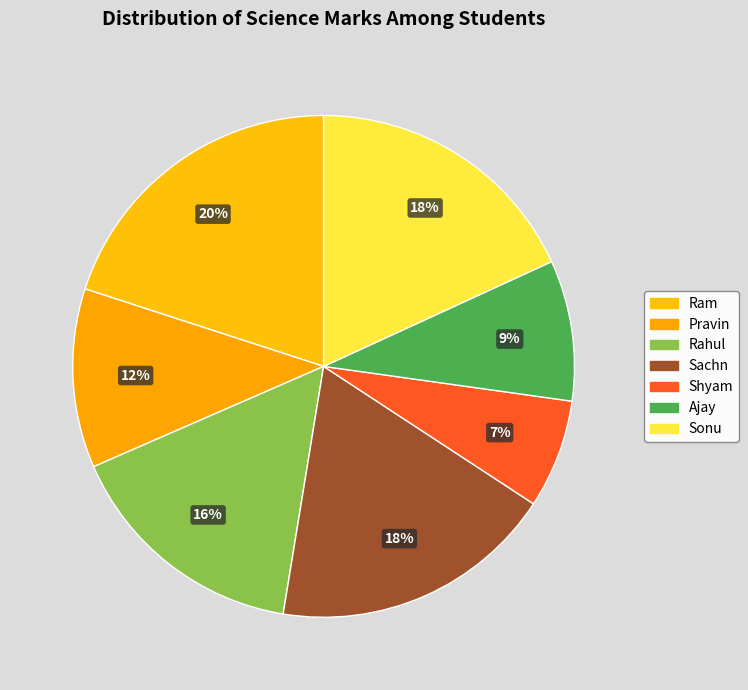

Which category has the smallest portion of the pie?

Shyam